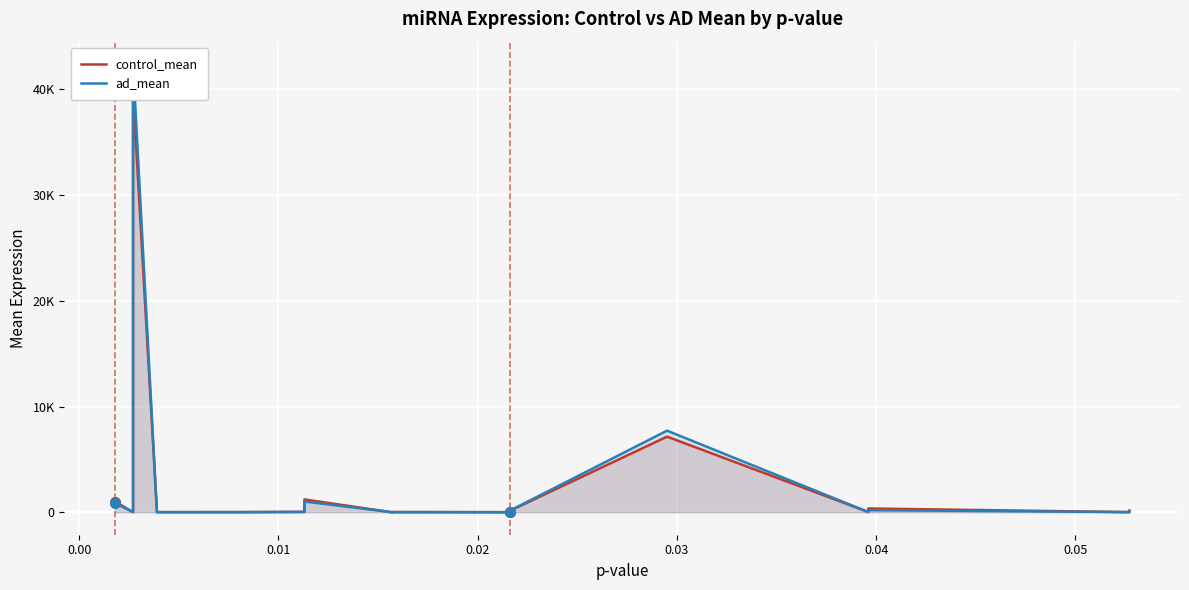

Which series ends up on top after the final intersection of control_mean and ad_mean?

control_mean